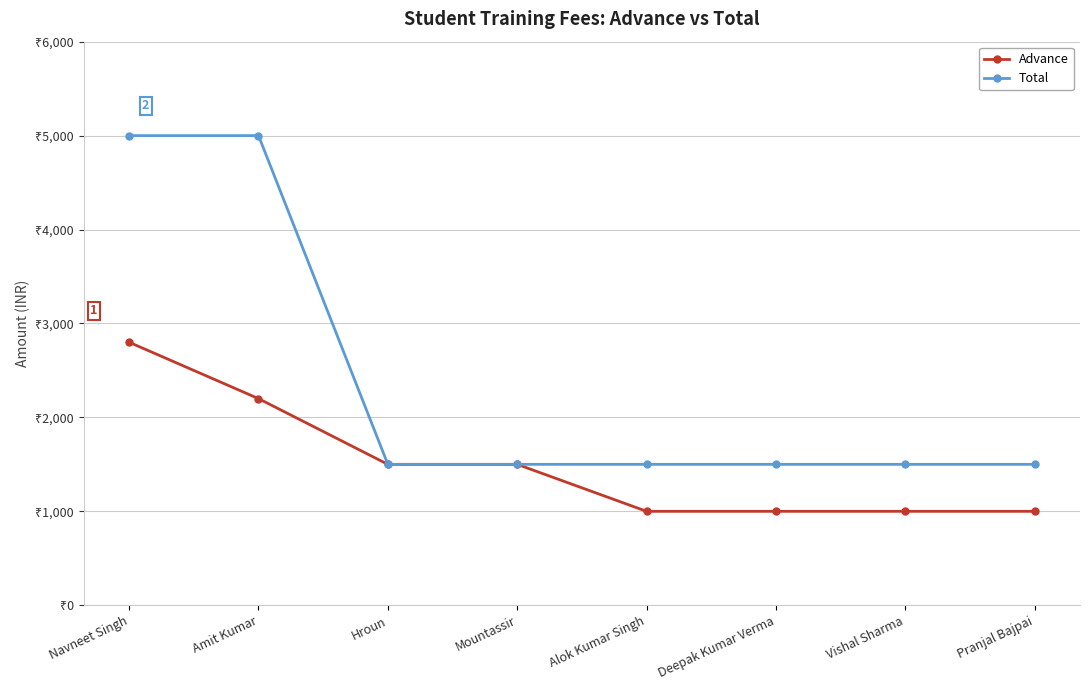

What is the greatest value displayed?

5000